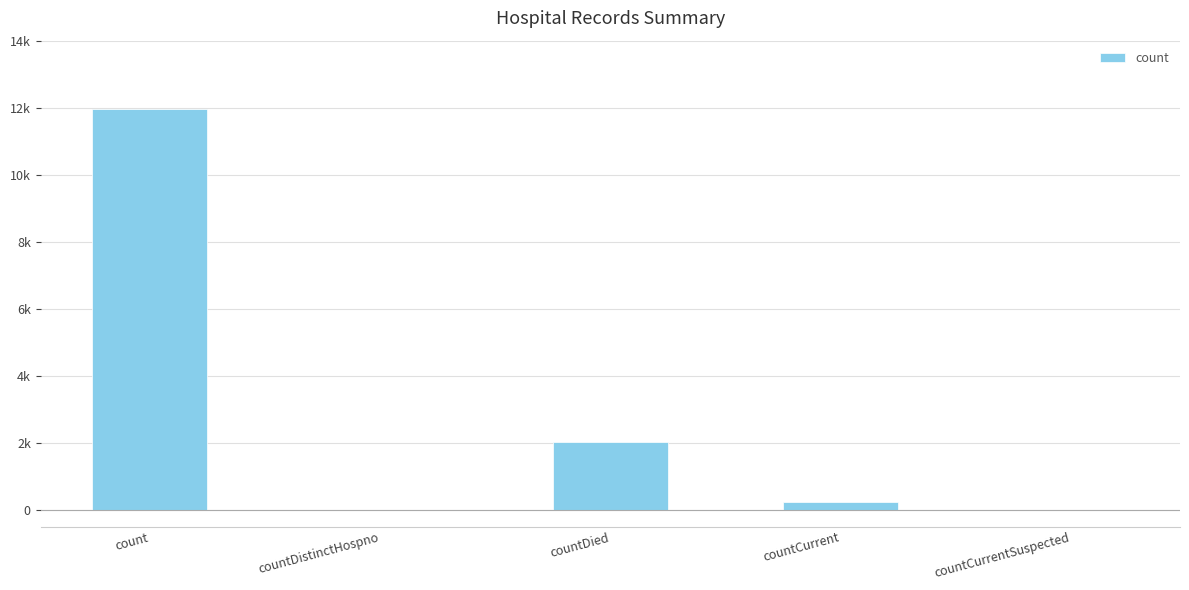

List the labels in order of value, largest first.

count, countDied, countCurrent, countDistinctHospno, countCurrentSuspected